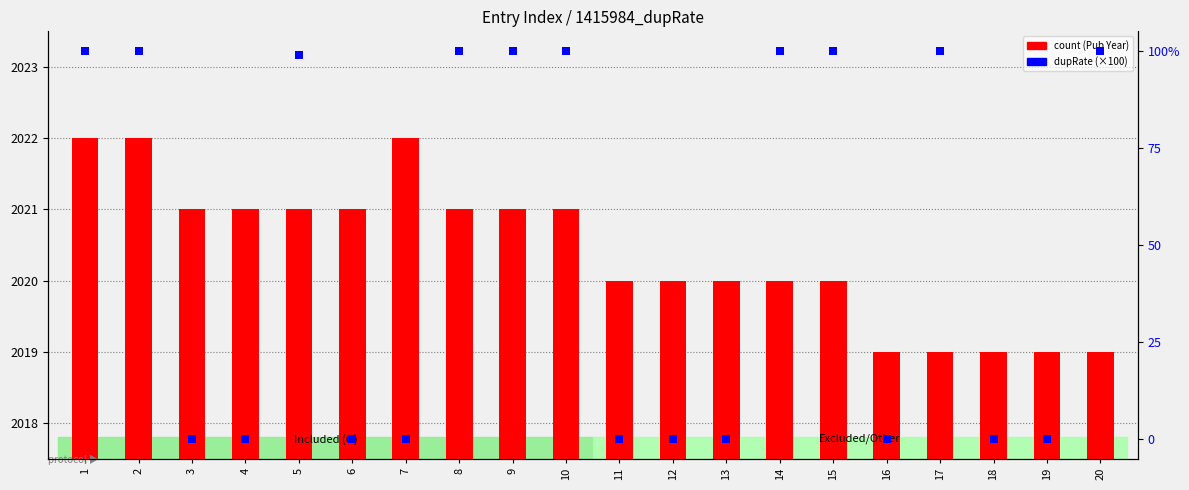

Which series has the largest total across all categories?

count